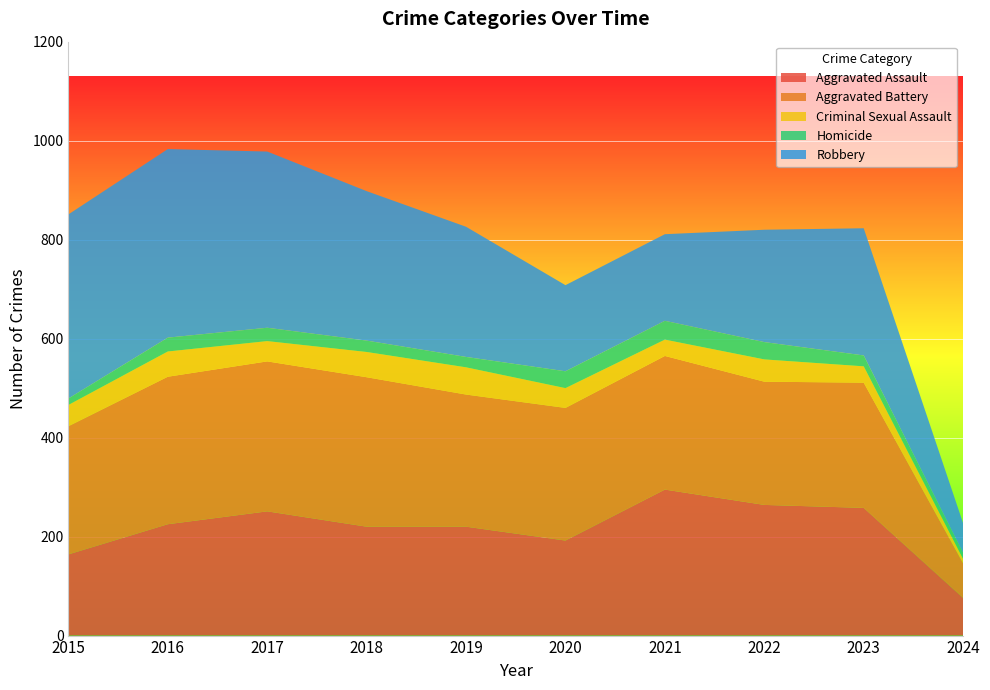

Reading left to right, extract all data points from this chart.

Aggravated Assault: 164	225	251	220	220	192	295	264	258	76
Aggravated Battery: 259	298	303	302	267	268	270	249	253	70
Criminal Sexual Assault: 43	51	41	51	55	40	33	45	33	9
Homicide: 13	28	27	23	21	34	38	35	22	12
Robbery: 372	381	356	302	263	174	175	227	257	60